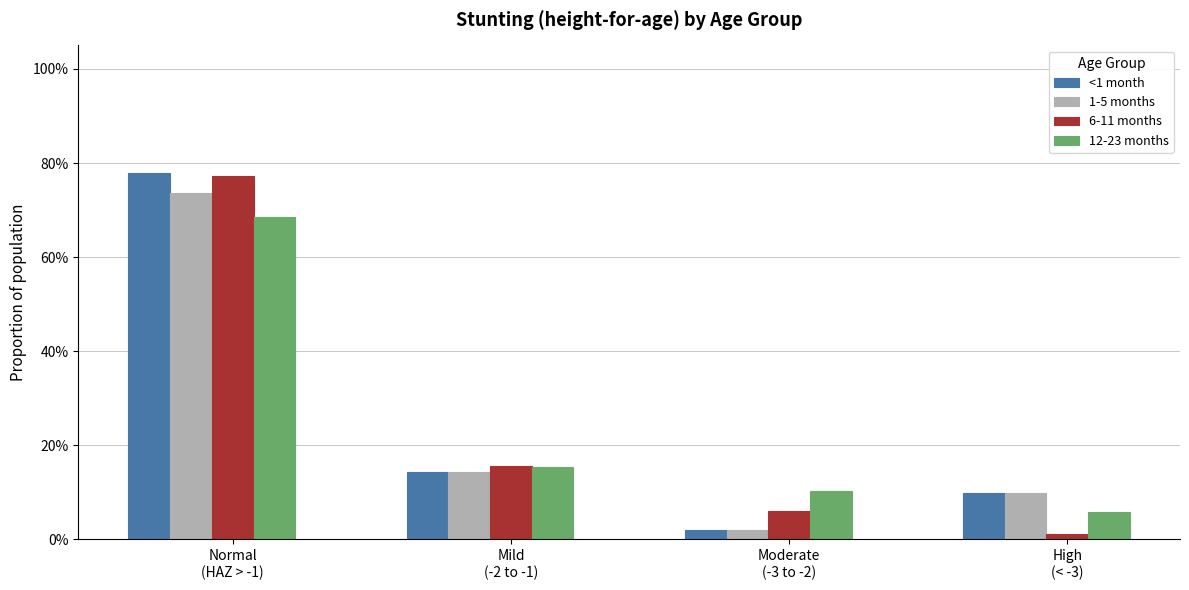

What is the difference between the maximum and second lowest values in the 1-5 months series?

0.6